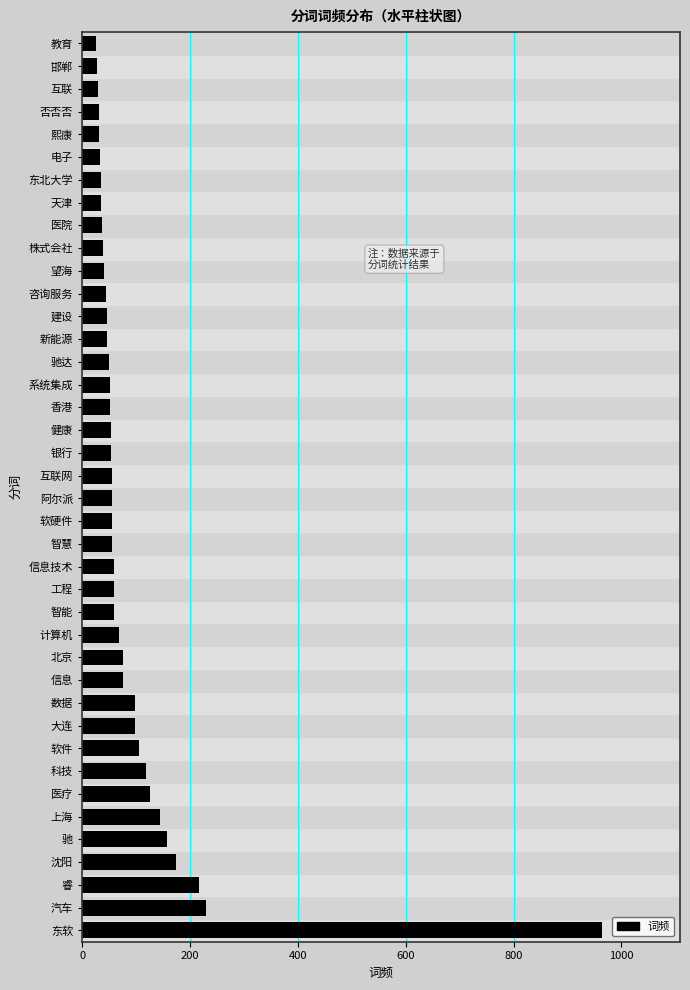

What is the sum of the values at 信息技术 and 上海?

204